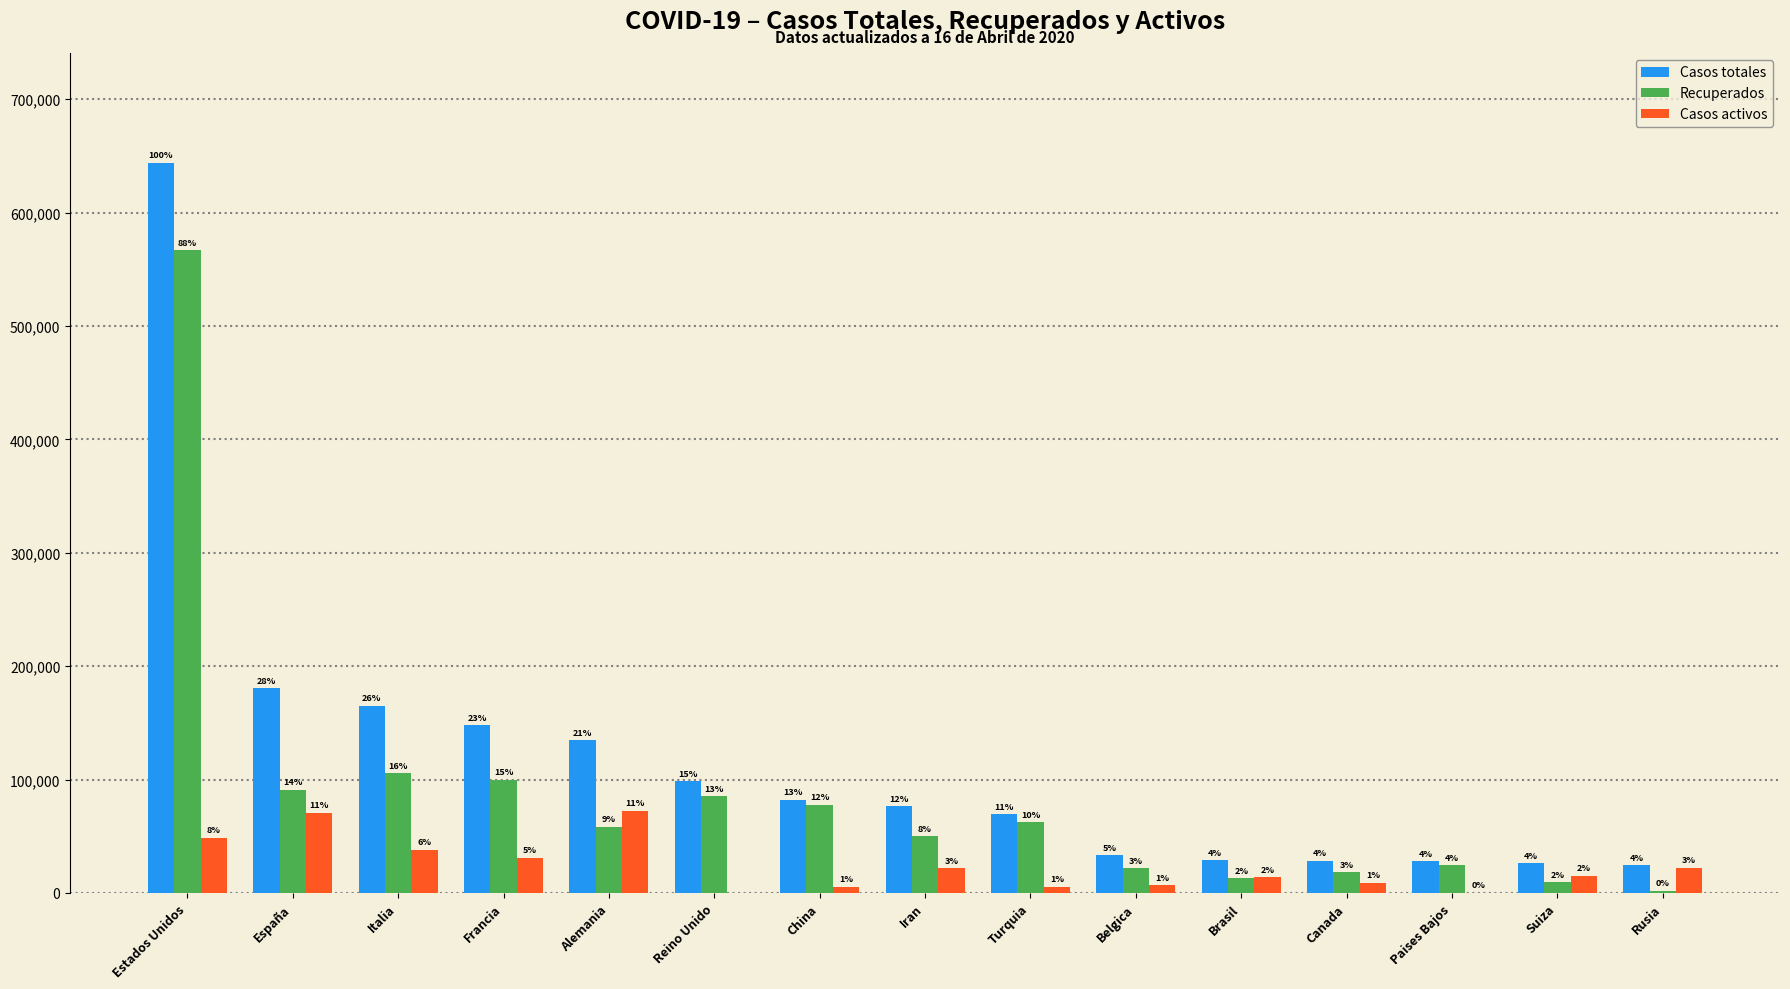

What is the total value across all series at Reino Unido?

183740